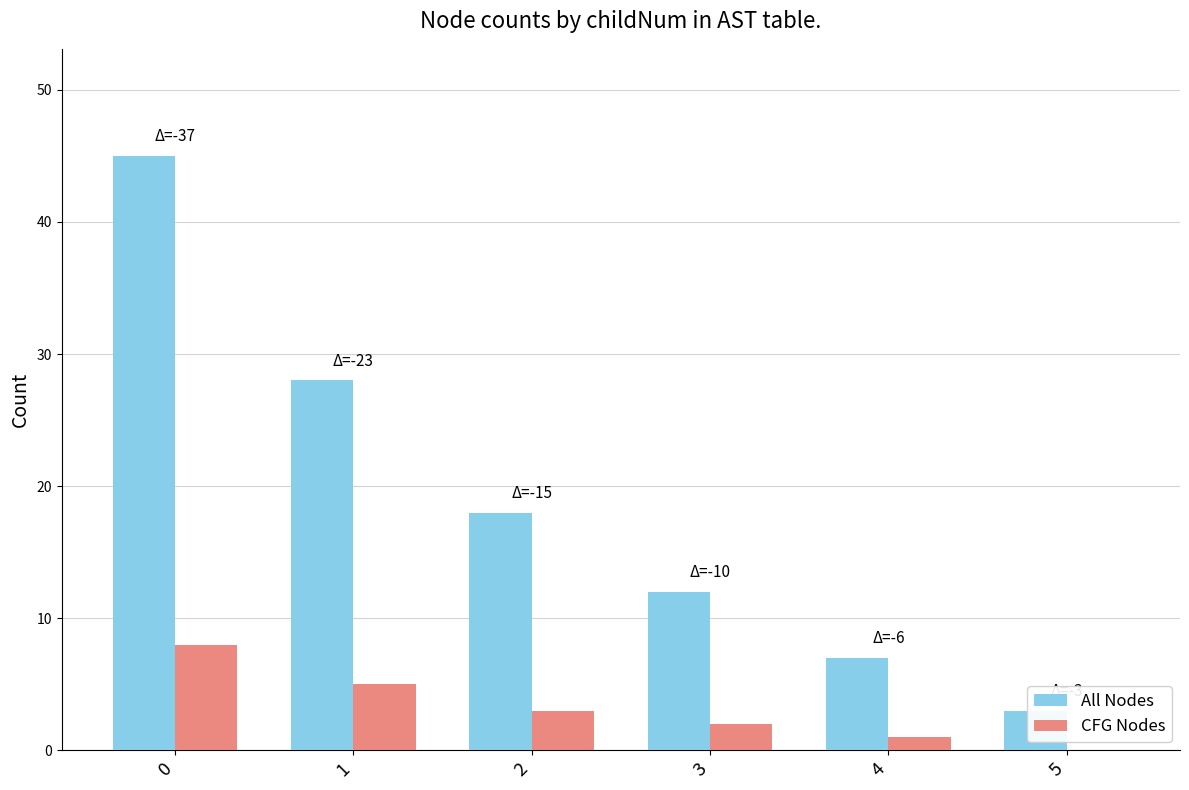

What is the difference between the maximum and minimum values in the CFG Nodes series?

8